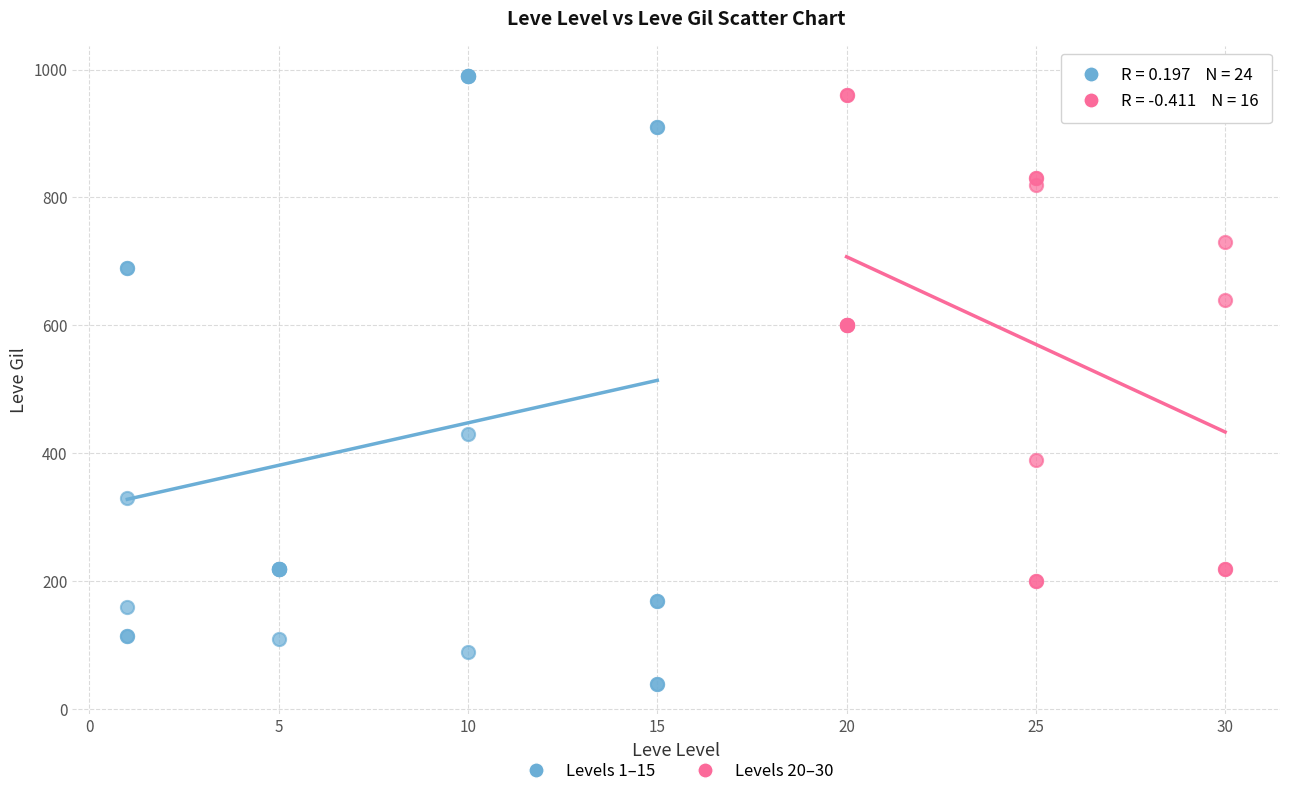

Which series reaches the minimum Y coordinate?

Levels 1–15